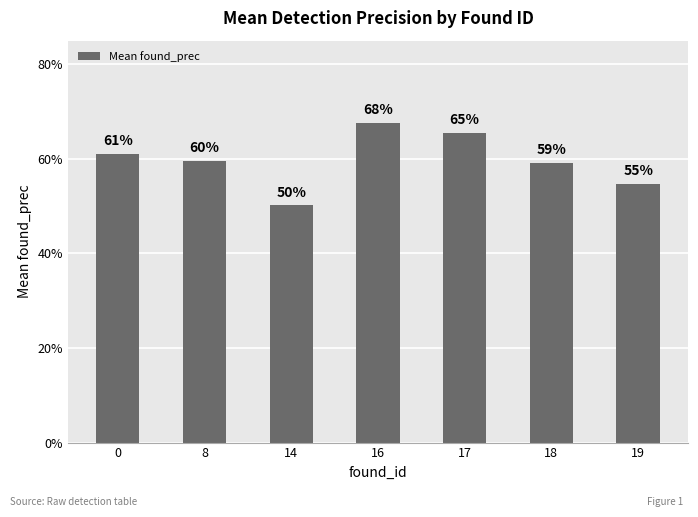

What value does the data have at 17?

0.7